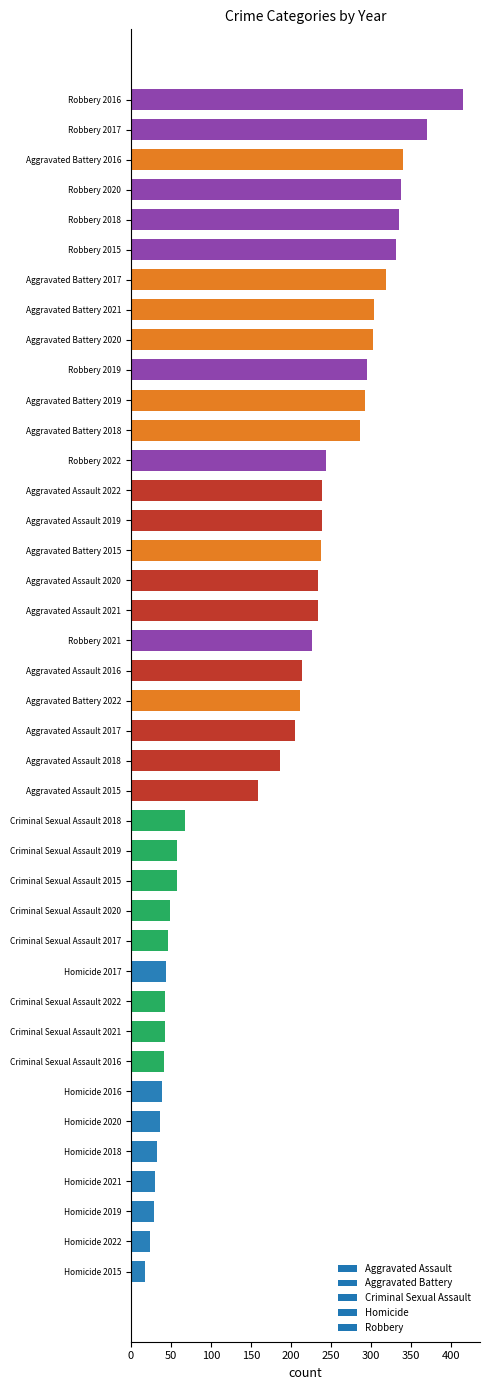

True or false: the data shows 304 at Aggravated Battery 2021.

True